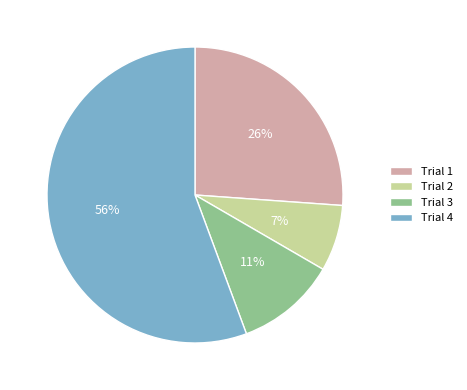

To the nearest percent, what is the combined percentage of Trial 1 and Trial 2?

33%